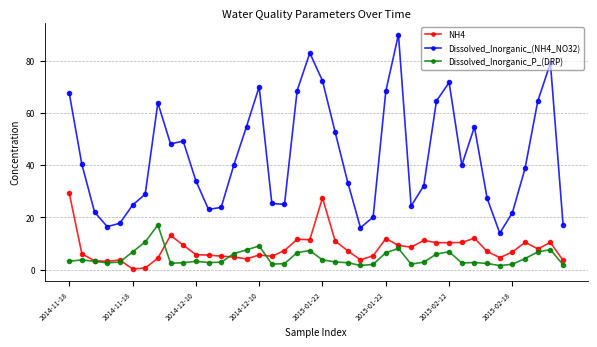

What is the highest value of the Dissolved_Inorganic_(NH4_NO32) series?

90.0